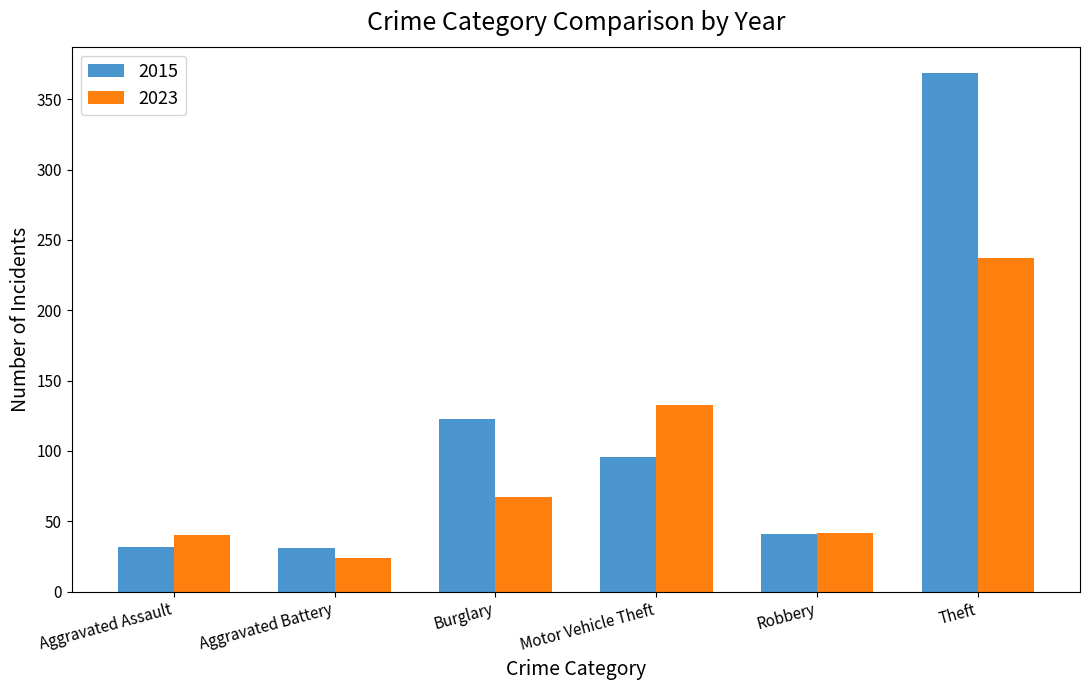

What is the spread (max minus min) of values at Burglary?

56